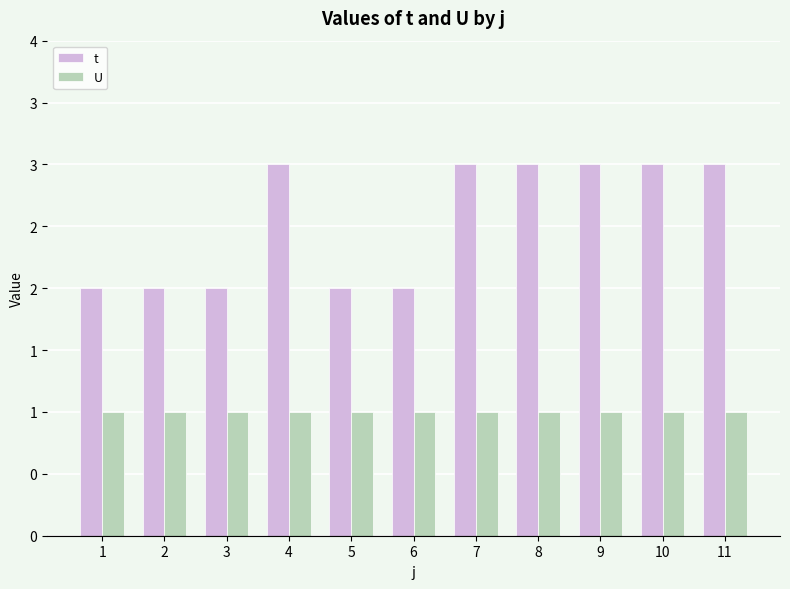

At 4, list the series in order from smallest to largest.

U, t